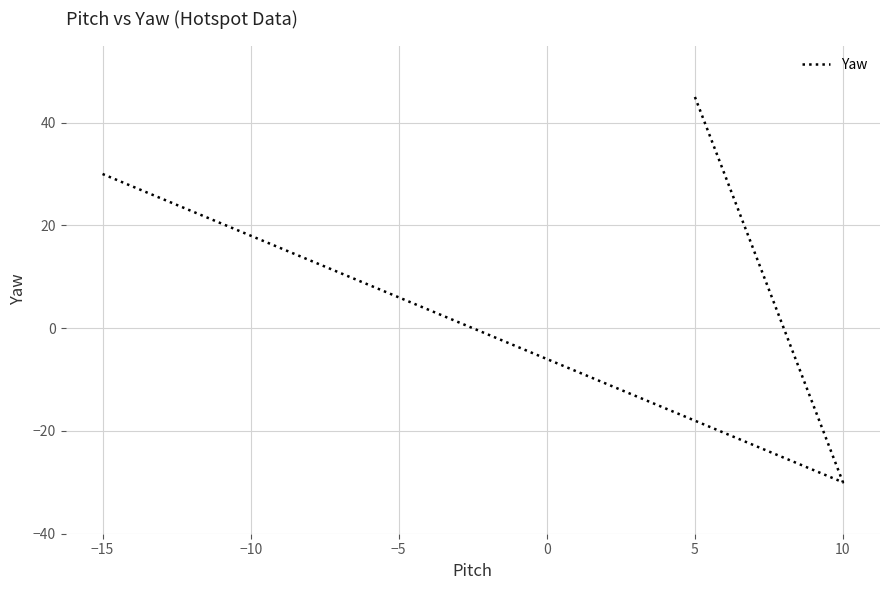

Which has a higher value, 5 or −15?

5